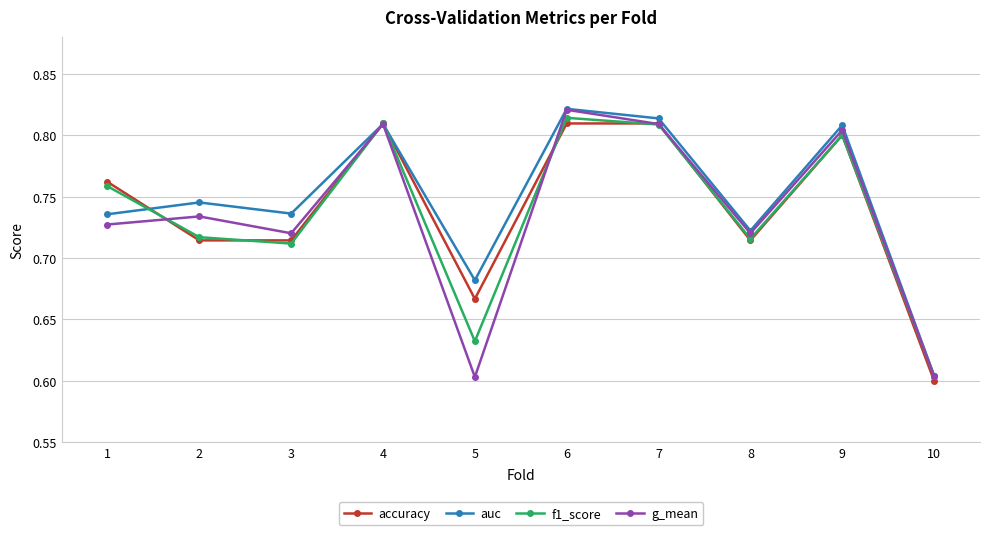

What is the difference between the f1_score values at 10 and 1?

0.2